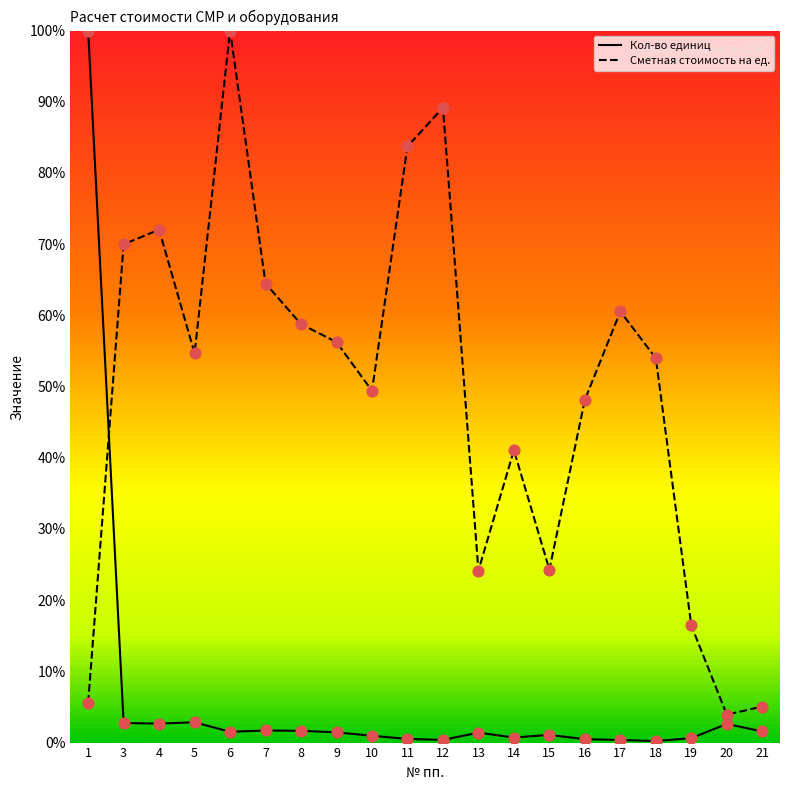

Which series has the largest Y range (max minus min)?

Кол-во единиц